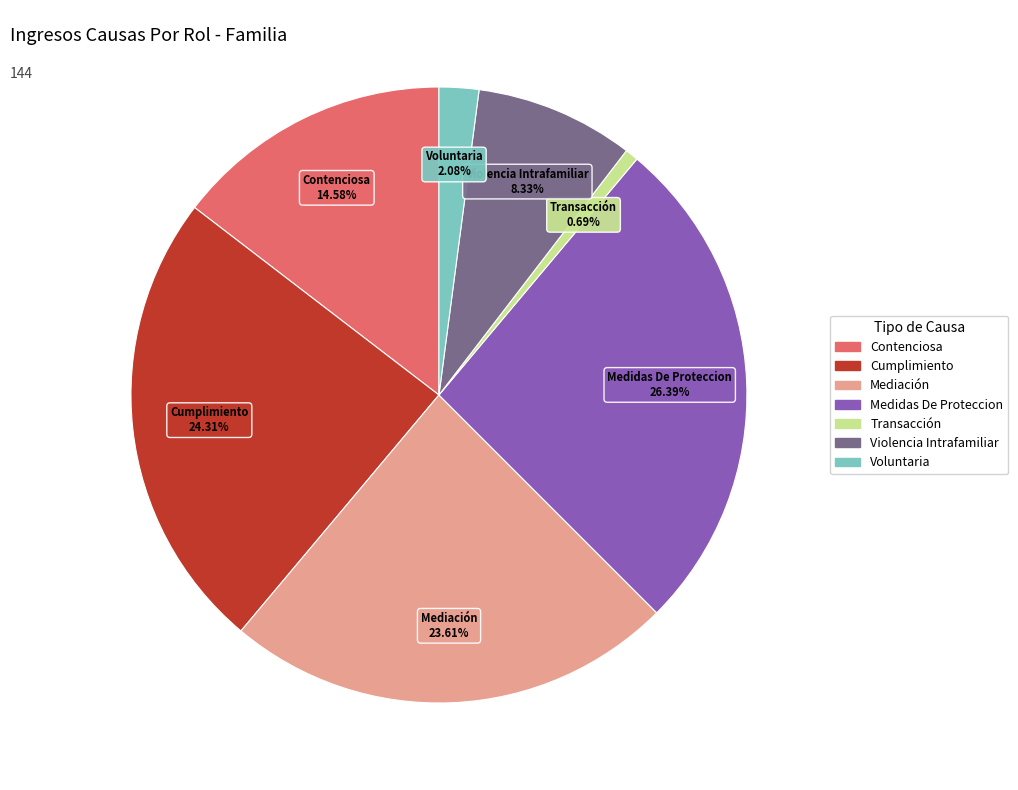

Which slice is the smallest?

Transacción